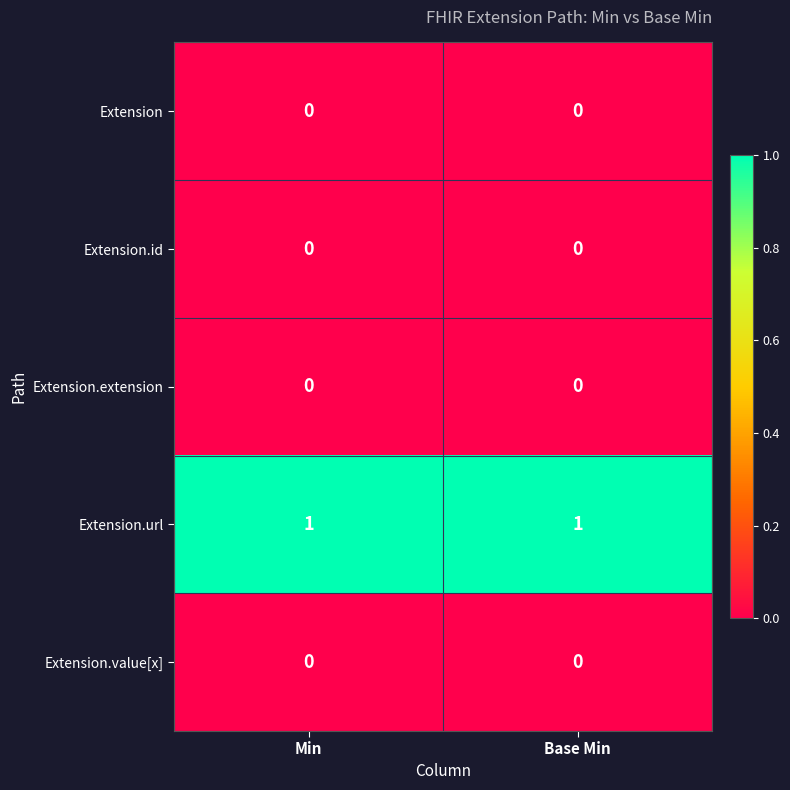

True or false: Extension.url has a value of 0 at Min.

False